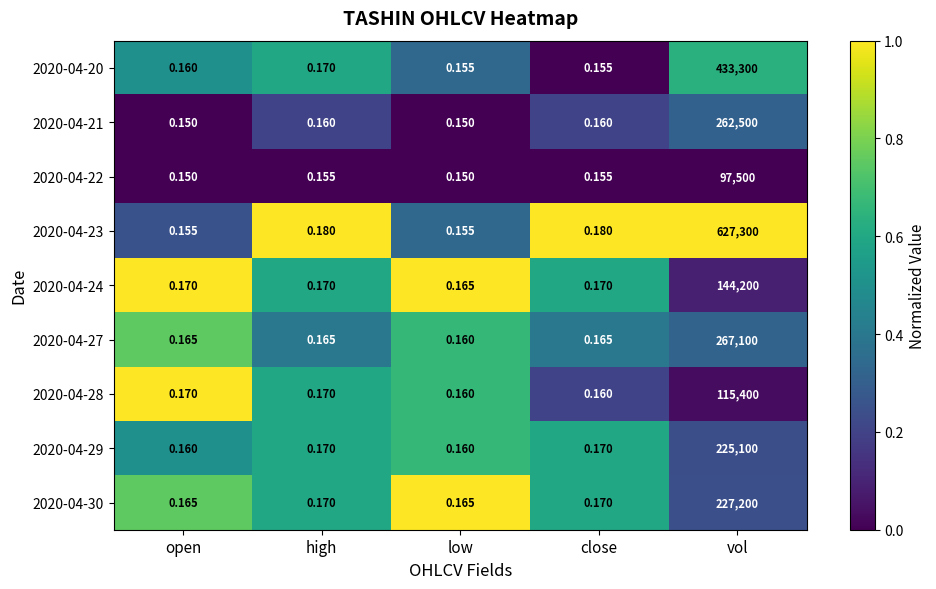

At which label does 2020-04-27 reach its peak?

vol